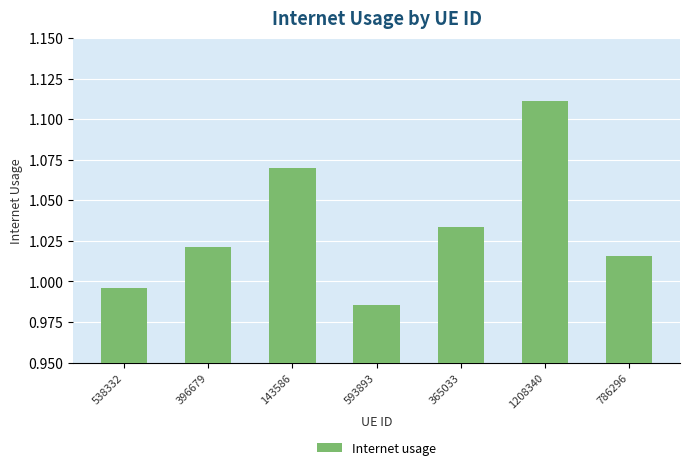

Count the number of categories in the chart.

7